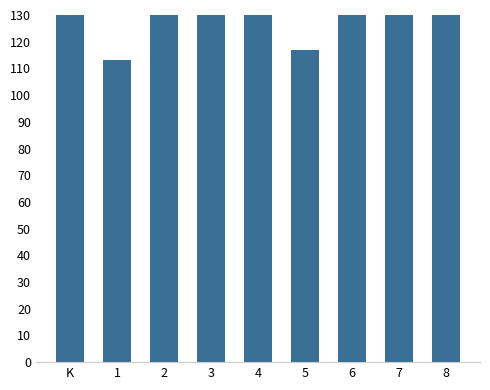

The aggregated score series shows 555.6 at 8. True or false?

False